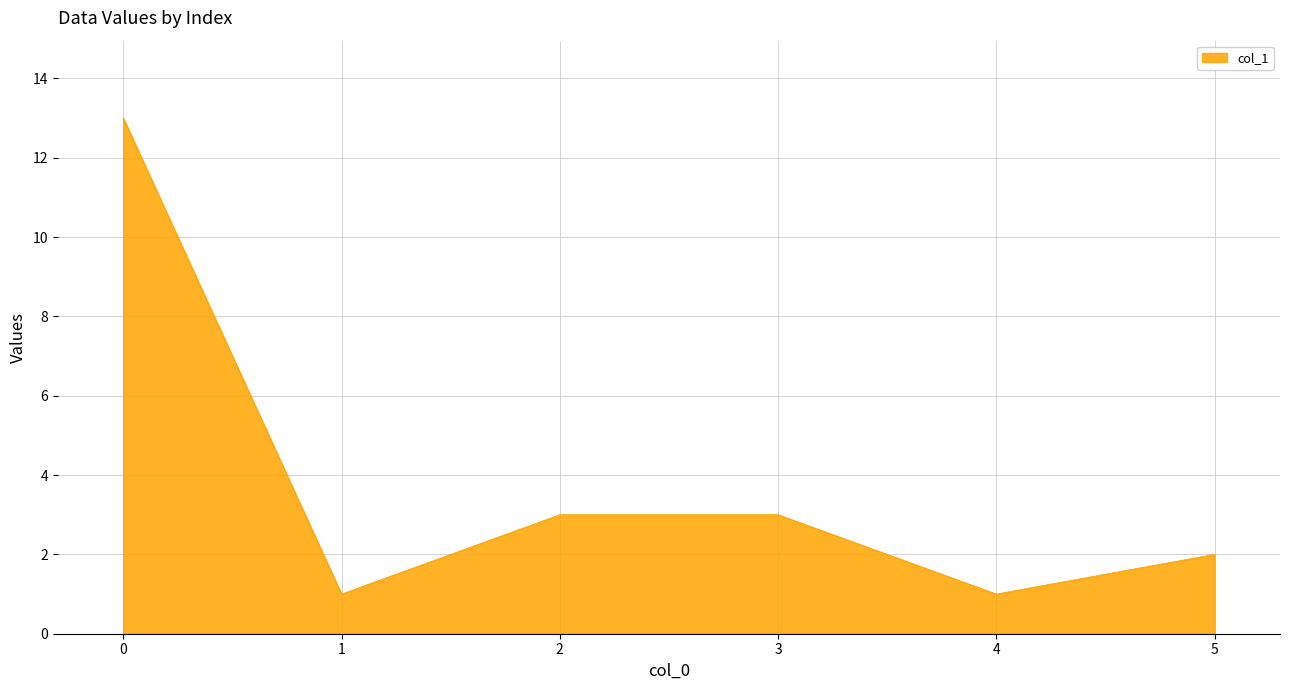

What is the difference between the values at 4 and 5?

1